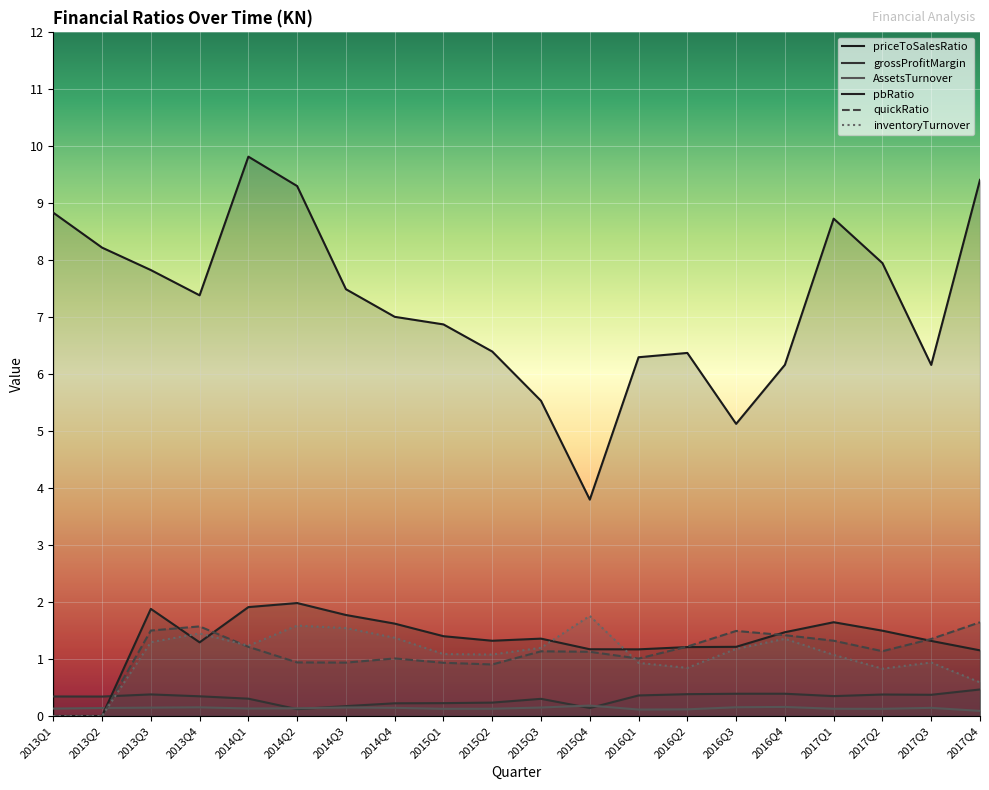

What is the sum of all grossProfitMargin values?

6.2